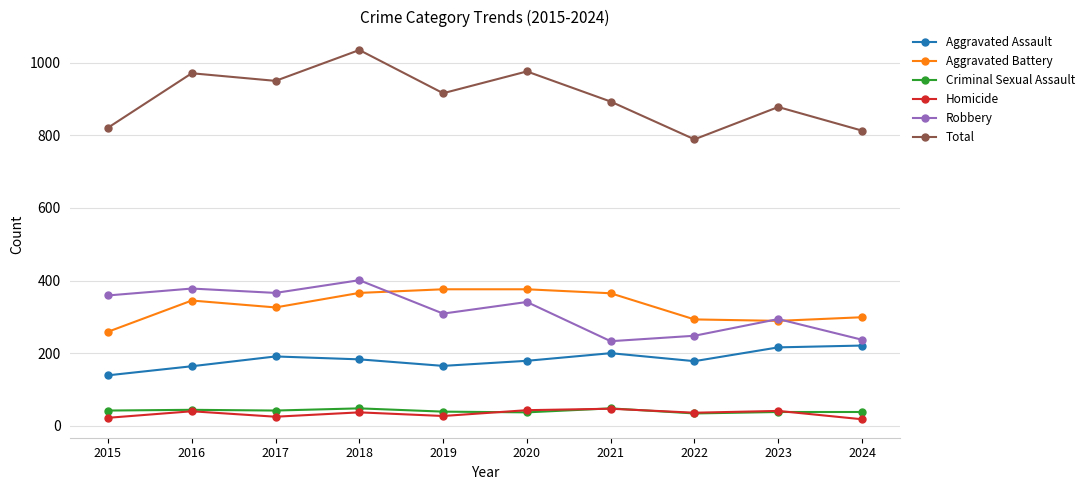

What is the value of the Homicide point at the 3rd from the left?

25